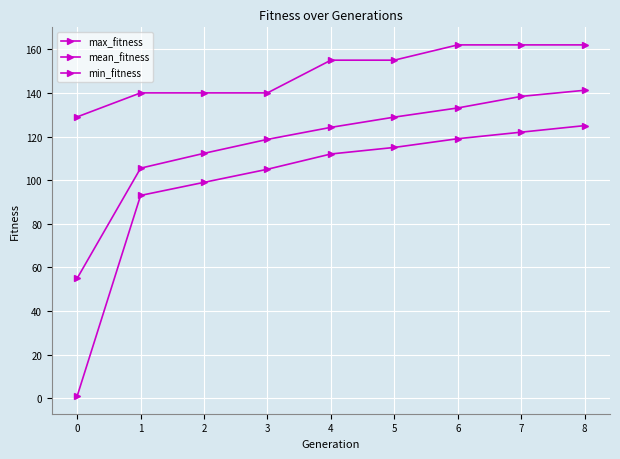

Is the value of max_fitness at 7 greater than the value of min_fitness at 8?

Yes